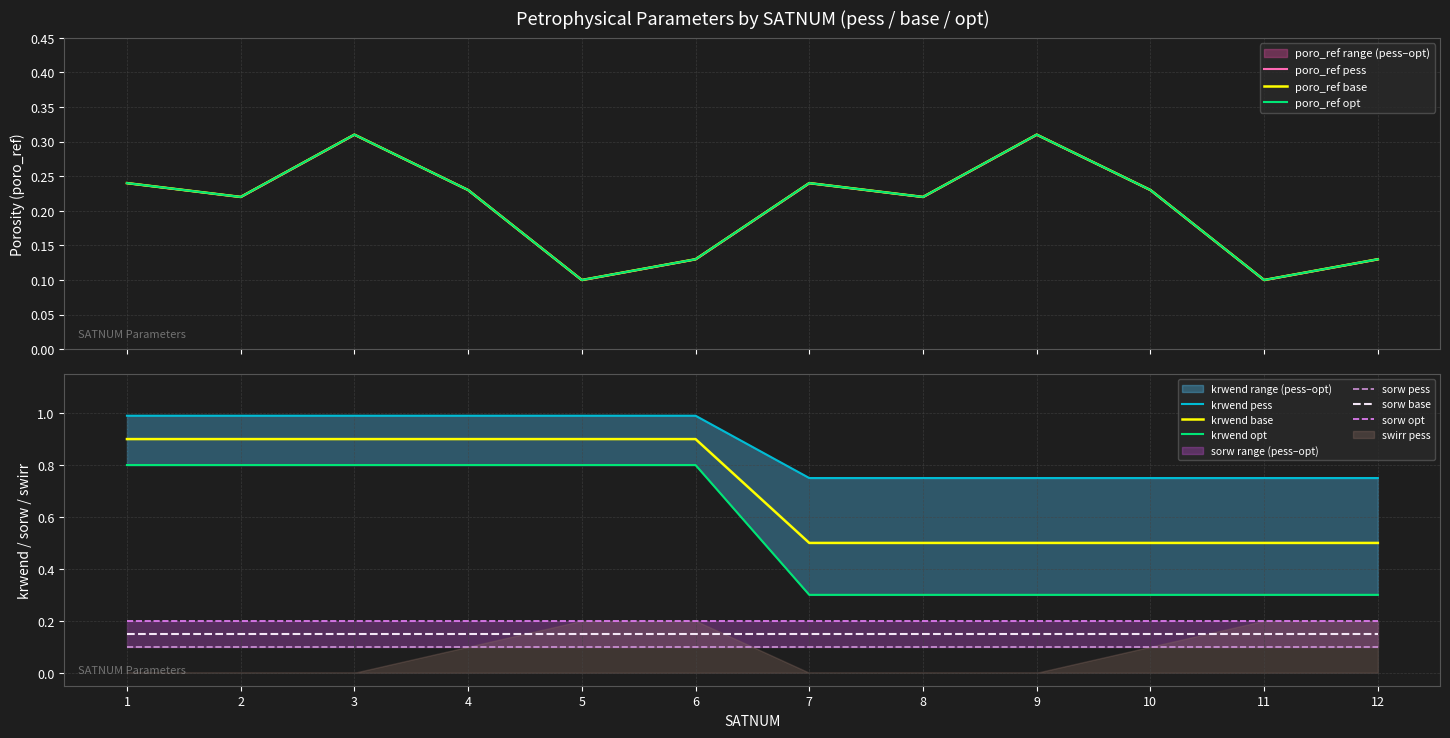

At which label is krwend_pess closest to 0?

7